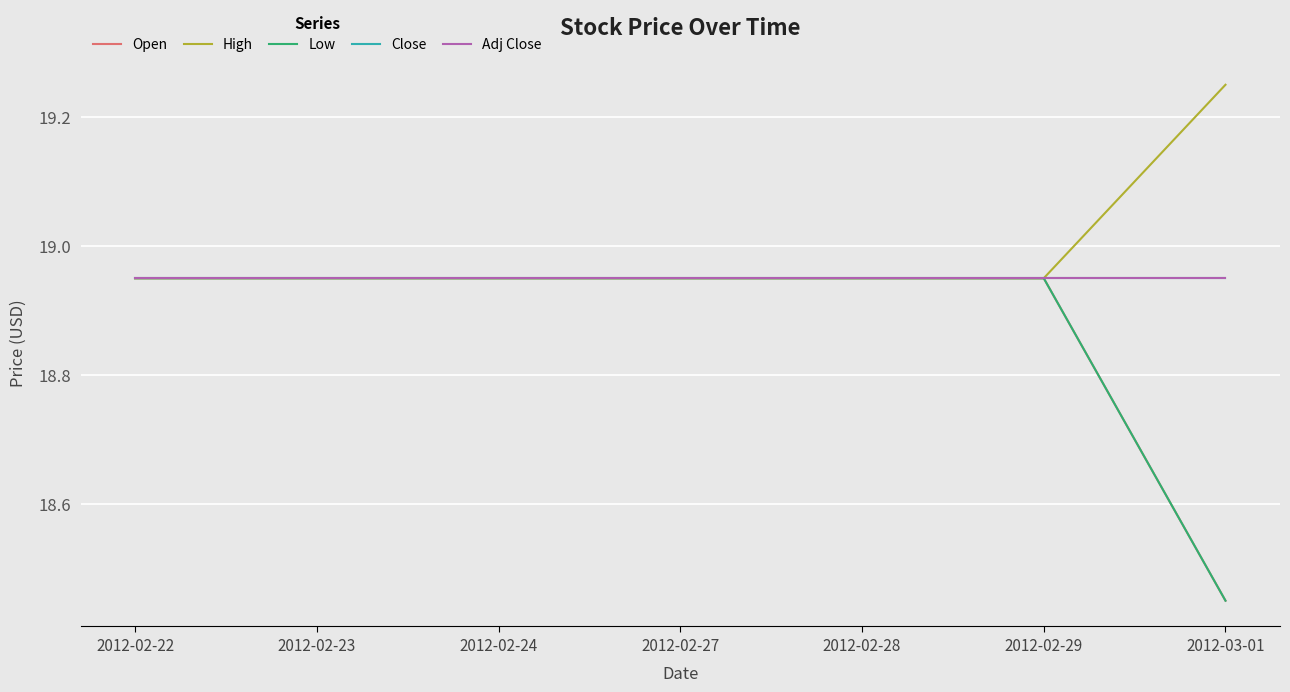

True or false: Open and Adj Close intersect in this chart.

False